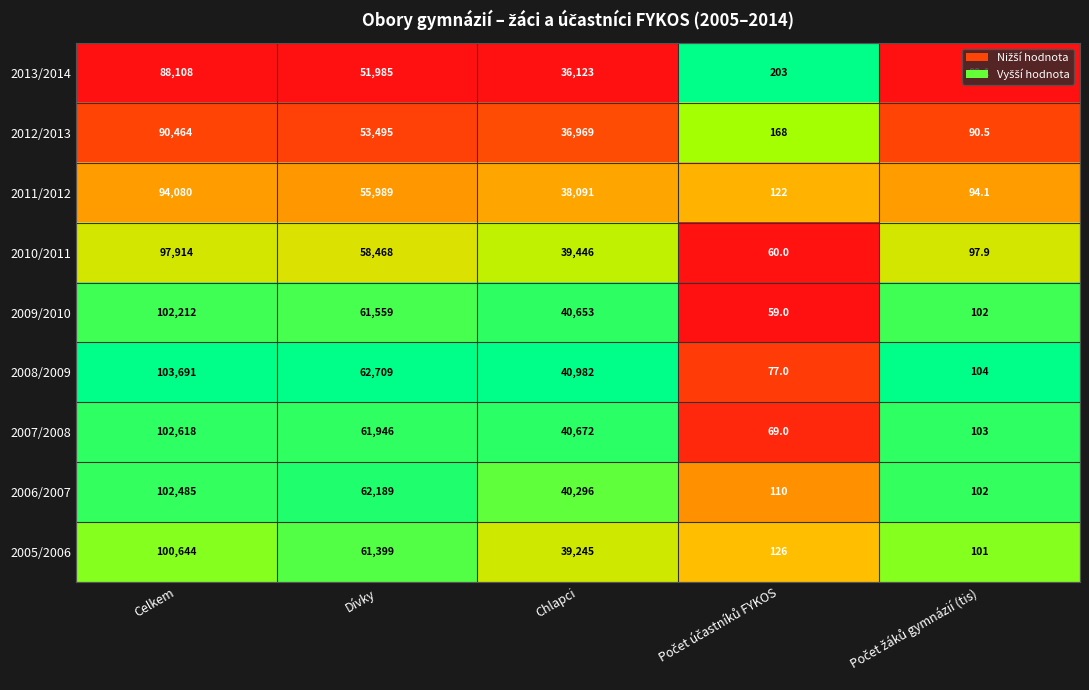

Which series has the widest spread of values?

2008/2009